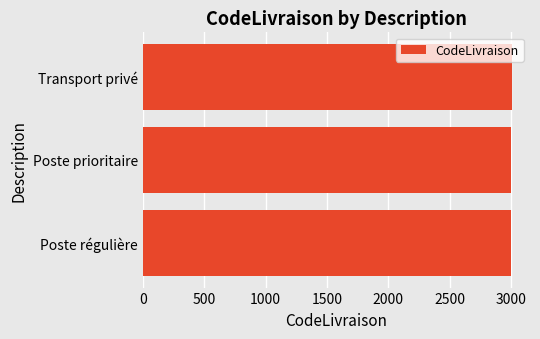

What is the sum of all values?

9006